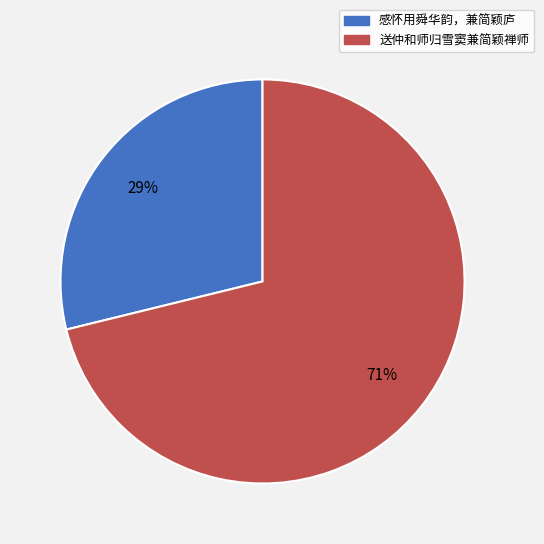

Do 送仲和师归雪窦兼简颖禅师 and 感怀用舜华韵，兼简颖庐 together represent more than half of the pie?

Yes